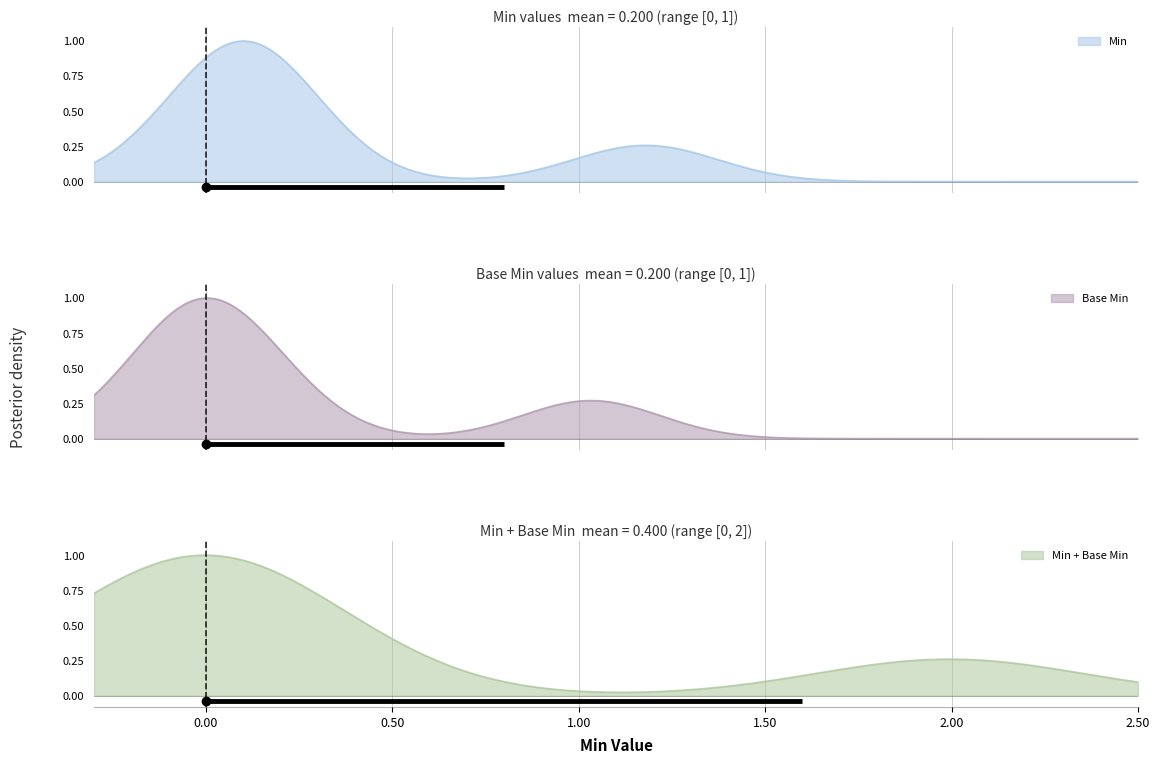

Rank the categories by Extension value from highest to lowest.

min, base_min